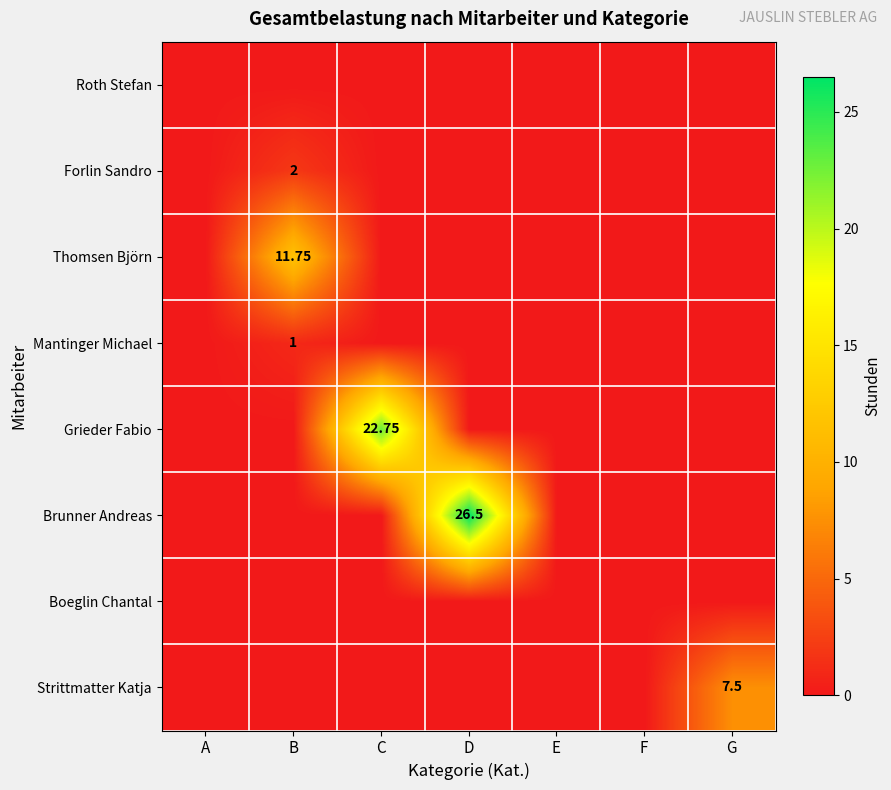

Which series has the widest spread of values?

Brunner Andreas